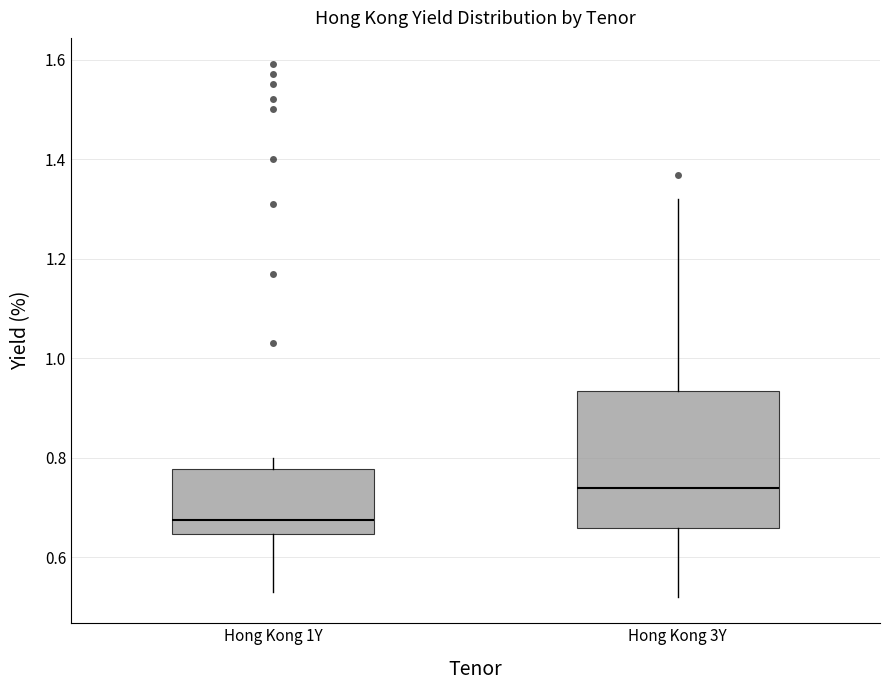

Reading left to right, read every box against the y-axis: the position of its median line, the range the box covers, and the ends of its whiskers. The values are not printed on the chart, so give them approximately, as read against the axis.

Hong Kong 1Y: median 0.68, box 0.64 to 0.78, whiskers 0.54 to 0.80
Hong Kong 3Y: median 0.74, box 0.66 to 0.94, whiskers 0.52 to 1.32